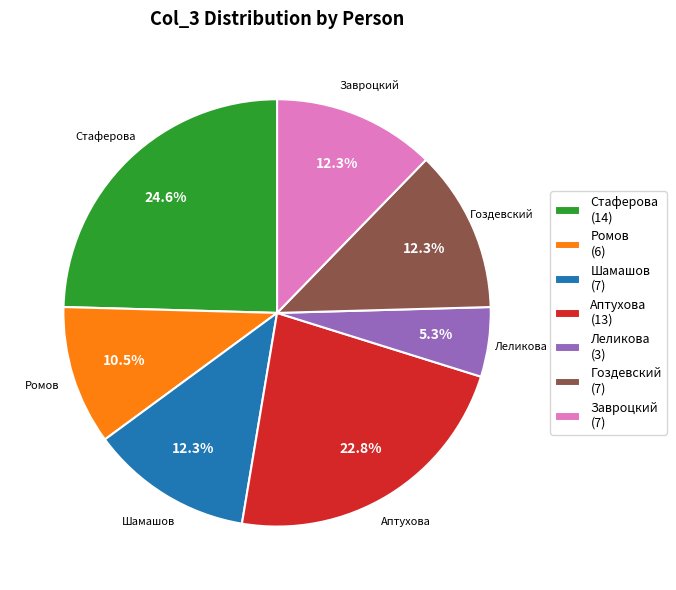

How many segments does this pie chart have?

7